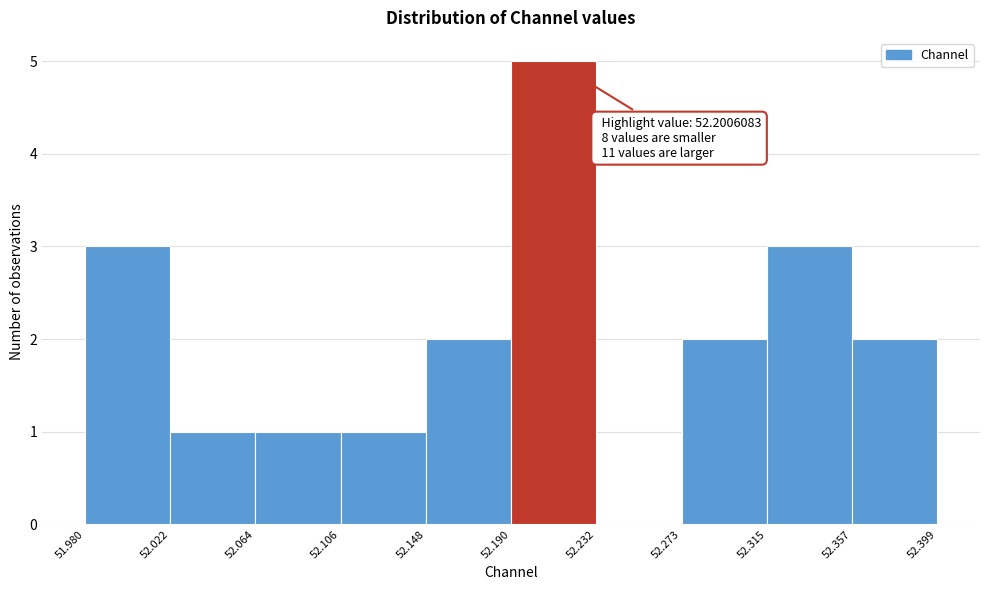

Which range on the x-axis has the tallest bar?

52.190 to 52.232